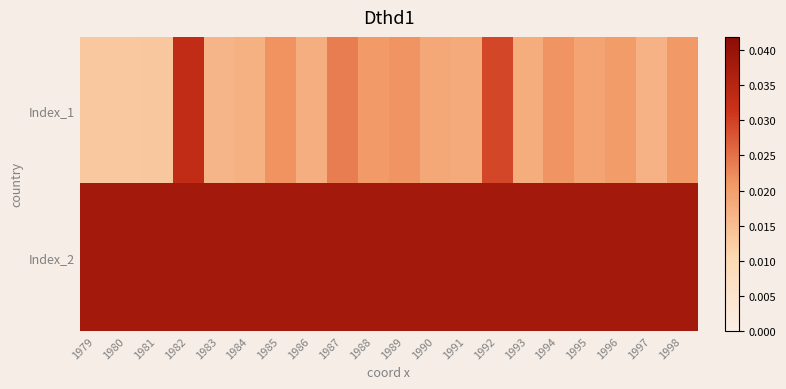

What is the total value across all series at 1995?

0.1